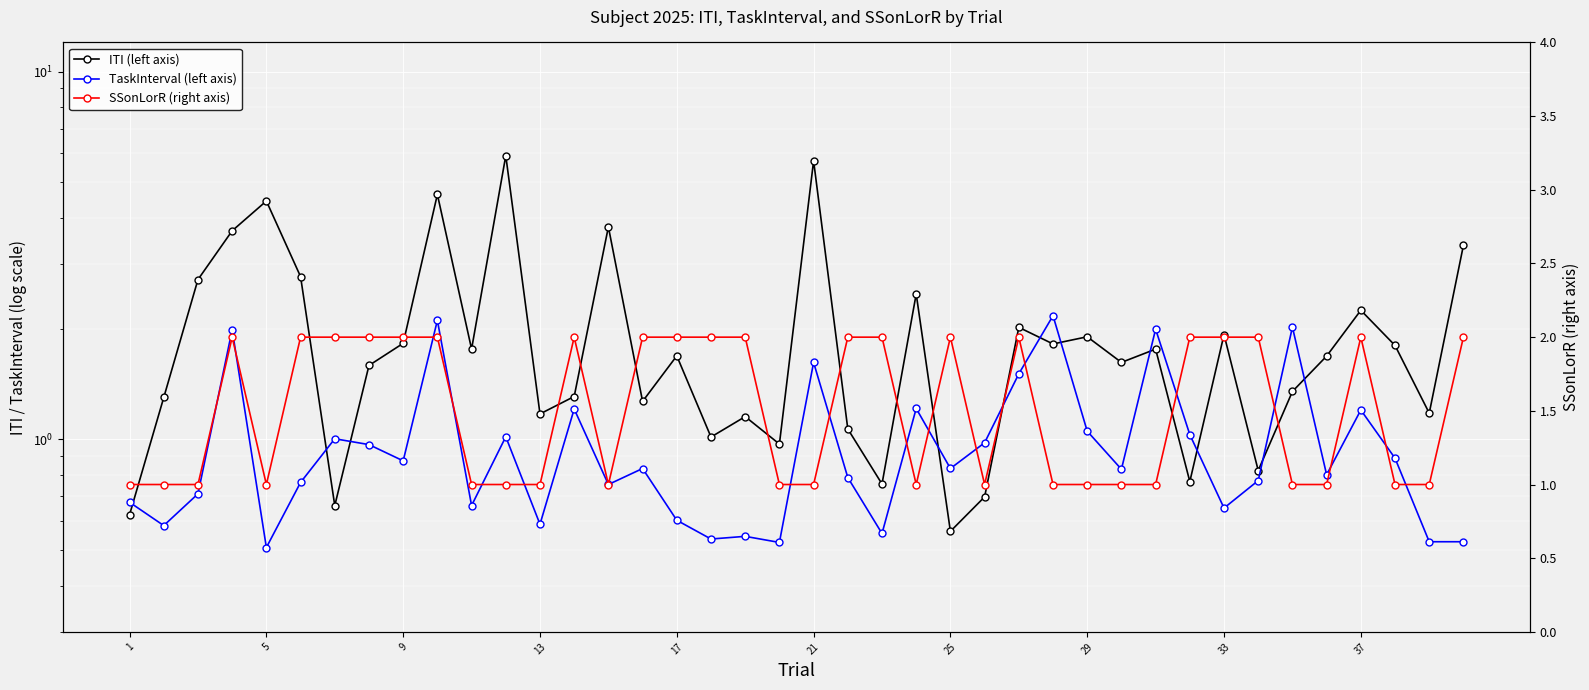

Reading left to right, list all the values displayed in this chart.

ITI (left axis): 0.6	1.3	2.7	3.7	4.4	2.8	0.7	1.6	1.8	4.6	1.8	5.9	1.2	1.3	3.8	1.3	1.7	1.0	1.2	1.0	5.7	1.1	0.8	2.5	0.6	0.7	2.0	1.8	1.9	1.6	1.8	0.8	1.9	0.8	1.4	1.7	2.2	1.8	1.2	3.4
TaskInterval (left axis): 0.7	0.6	0.7	2.0	0.5	0.8	1.0	1.0	0.9	2.1	0.7	1.0	0.6	1.2	0.8	0.8	0.6	0.5	0.5	0.5	1.6	0.8	0.6	1.2	0.8	1.0	1.5	2.2	1.1	0.8	2.0	1.0	0.7	0.8	2.0	0.8	1.2	0.9	0.5	0.5
SSonLorR (right axis): 1.0	1.0	1.0	2.0	1.0	2.0	2.0	2.0	2.0	2.0	1.0	1.0	1.0	2.0	1.0	2.0	2.0	2.0	2.0	1.0	1.0	2.0	2.0	1.0	2.0	1.0	2.0	1.0	1.0	1.0	1.0	2.0	2.0	2.0	1.0	1.0	2.0	1.0	1.0	2.0